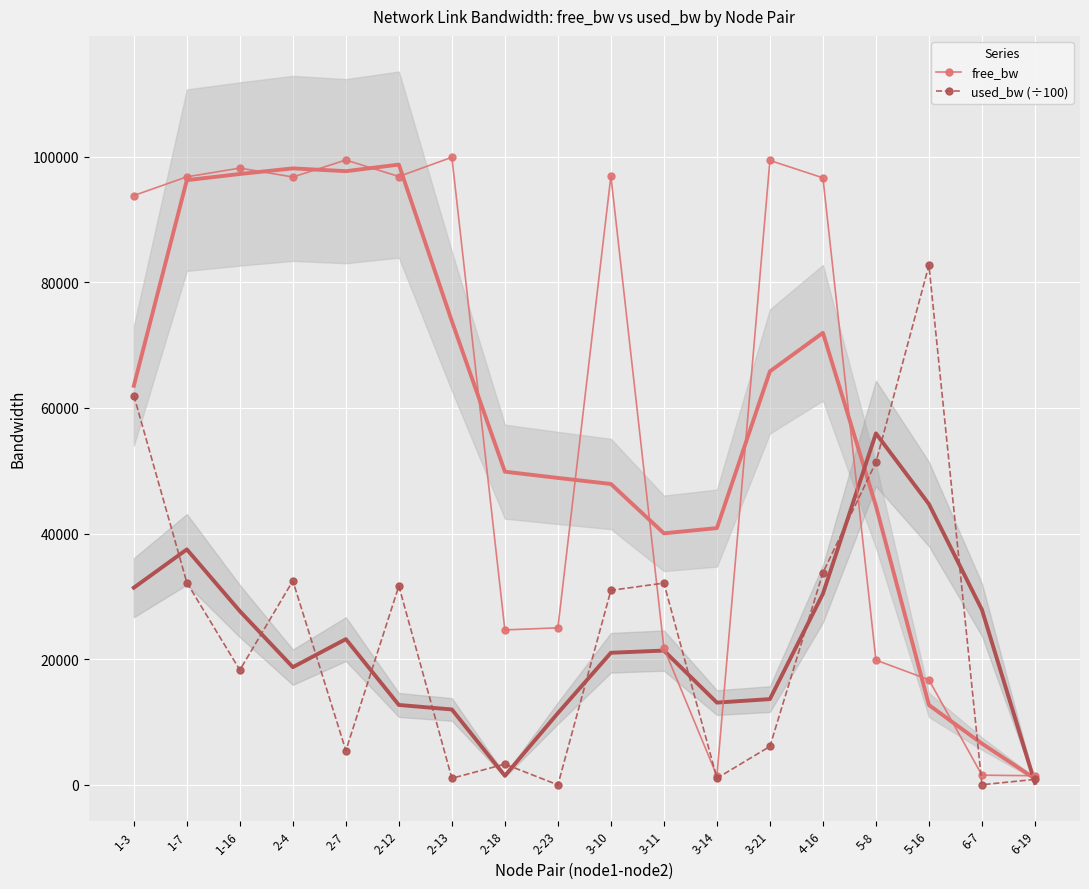

Which series ends up on top after the final intersection of used_bw (÷100) and free_bw?

free_bw